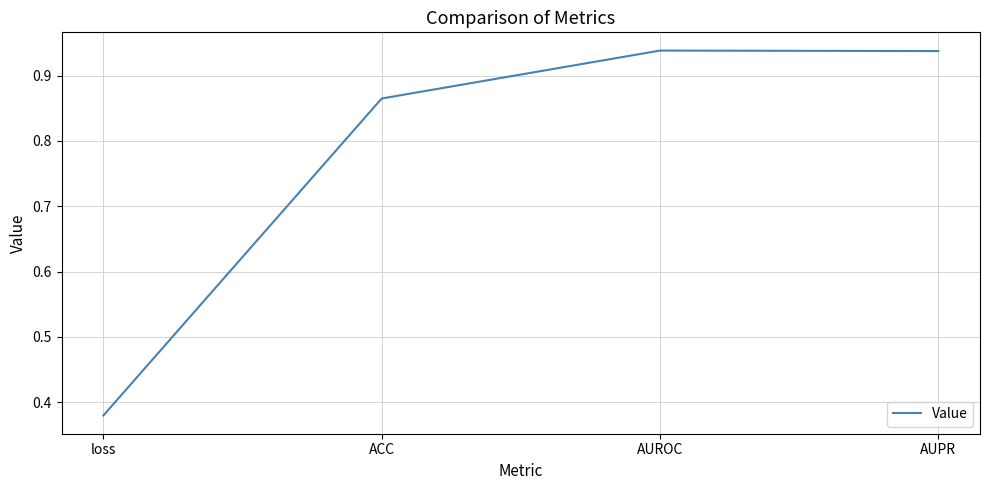

How many lines are shown in the chart?

1